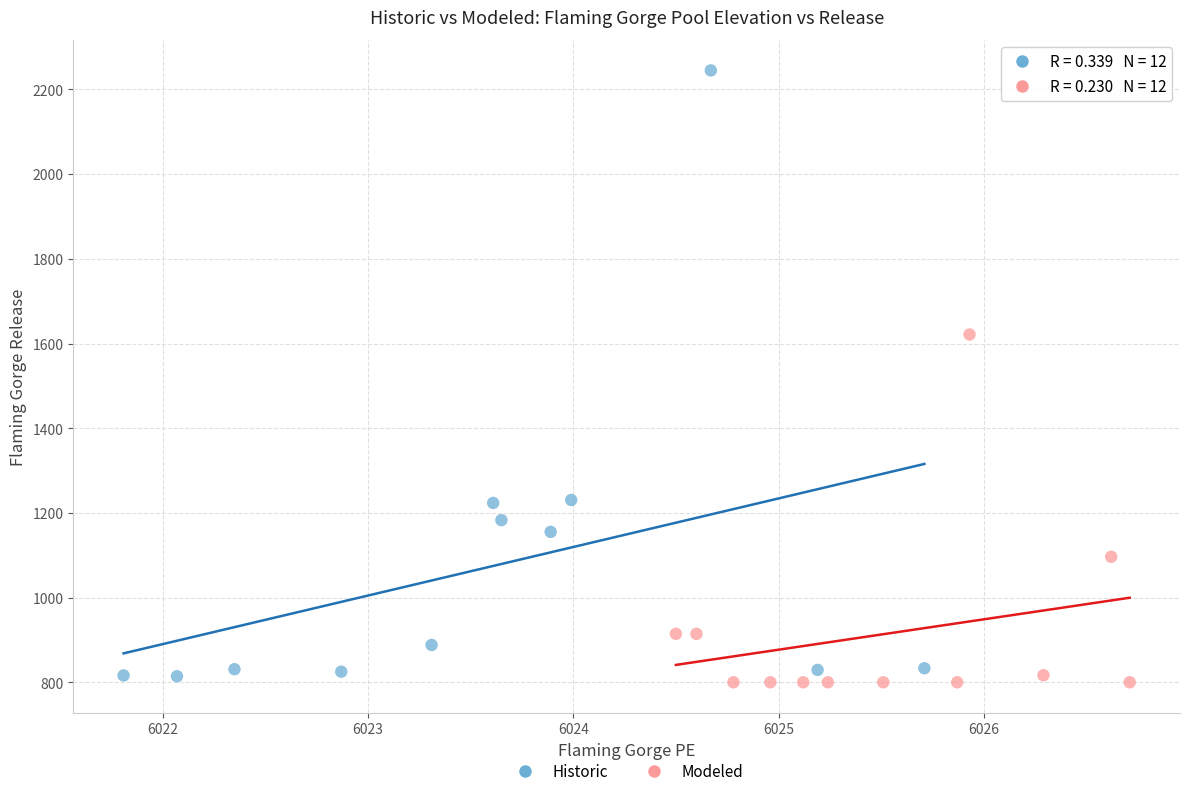

Which series has the widest spread of Y values?

Historic